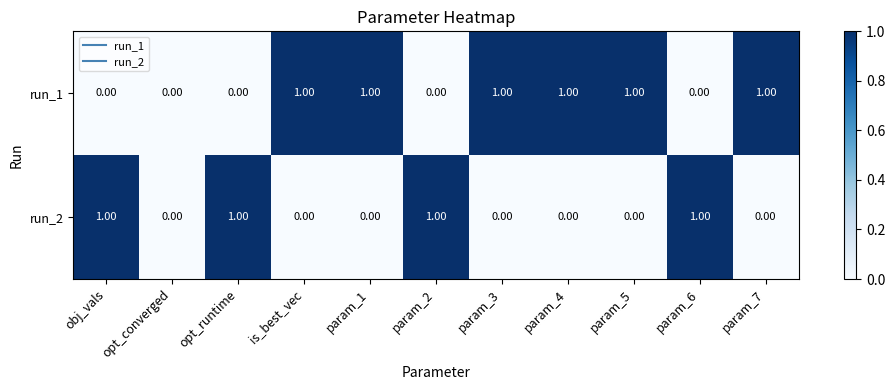

Is the value of run_2 at param_3 greater than the value of run_1 at param_4?

No